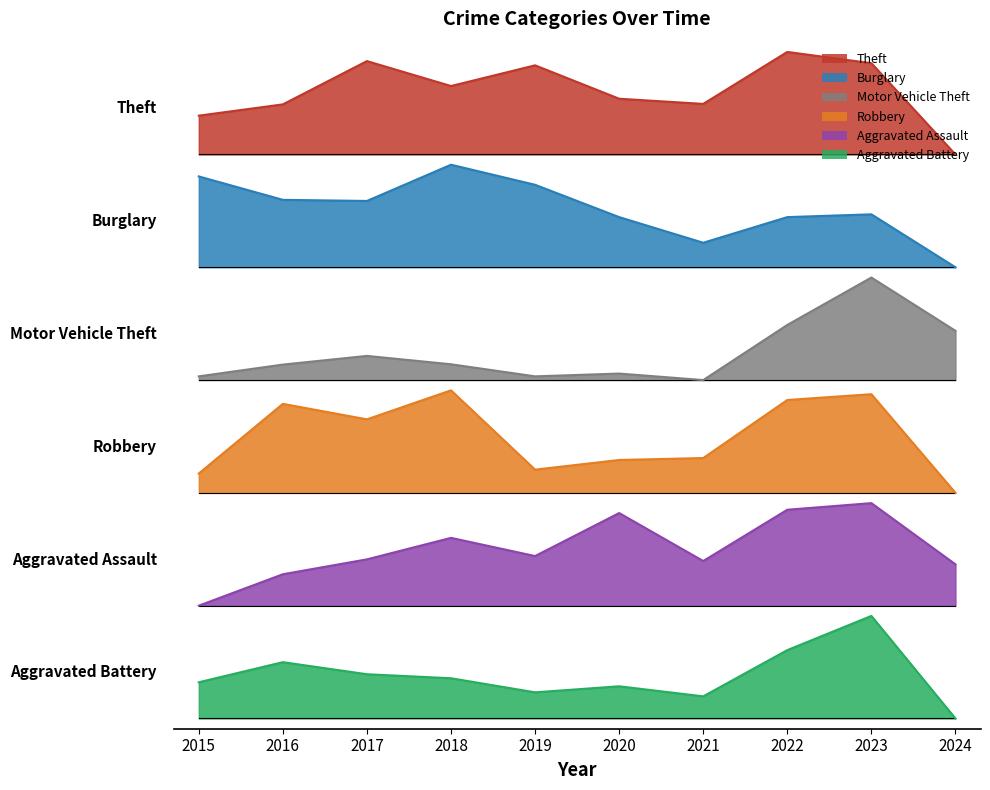

Reading left to right, list all the values displayed in this chart.

Theft: 5.9	6.0	6.4	6.2	6.4	6.0	6.0	6.5	6.4	5.5
Burglary: 5.3	5.1	5.0	5.4	5.2	4.9	4.6	4.9	4.9	4.4
Motor Vehicle Theft: 3.3	3.5	3.5	3.5	3.3	3.4	3.3	3.8	4.3	3.8
Robbery: 2.4	3.1	2.9	3.2	2.4	2.5	2.5	3.1	3.2	2.2
Aggravated Assault: 1.1	1.4	1.6	1.8	1.6	2.0	1.5	2.0	2.1	1.5
Aggravated Battery: 0.4	0.5	0.4	0.4	0.3	0.3	0.2	0.7	1.0	0.0